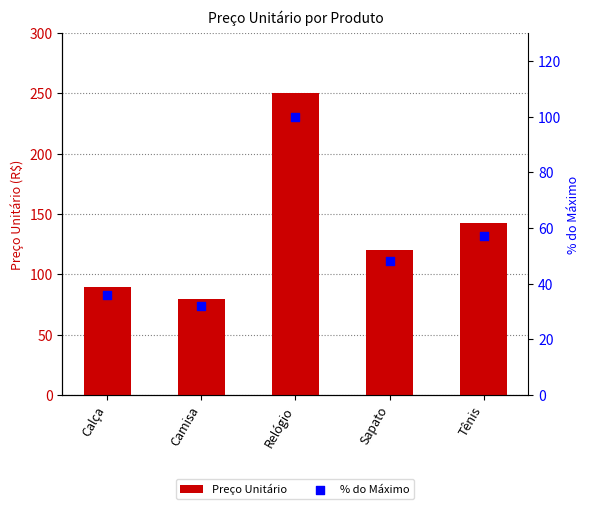

Which series reaches the maximum Y coordinate?

Preço Unitário